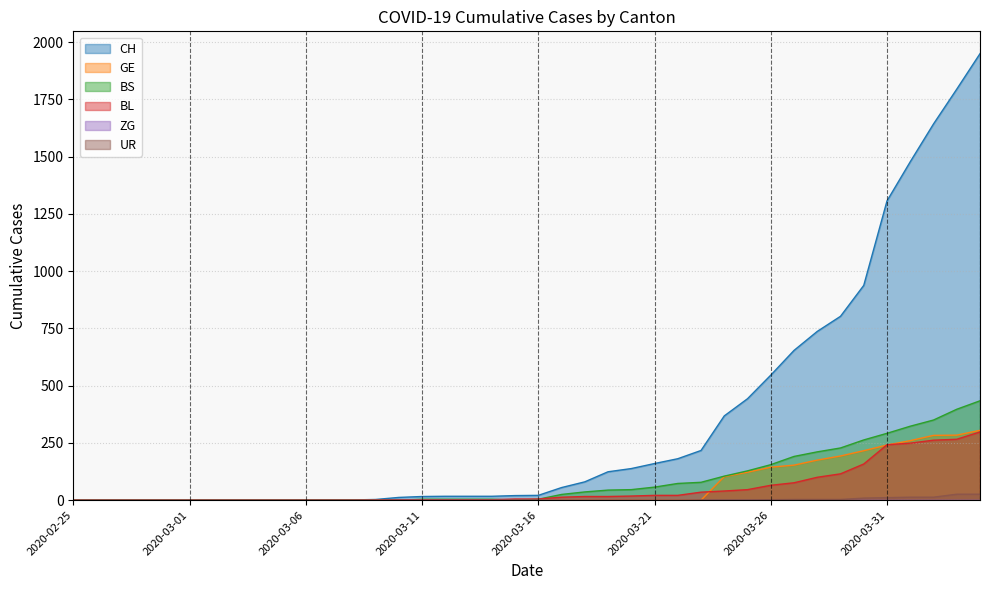

What is the label of the 25th point from the left?

2020-03-20